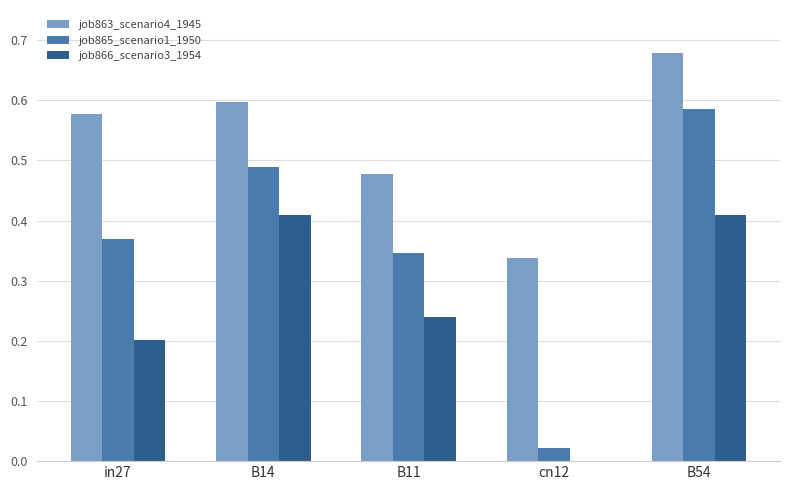

Which series has the largest total across all categories?

job863_scenario4_1945